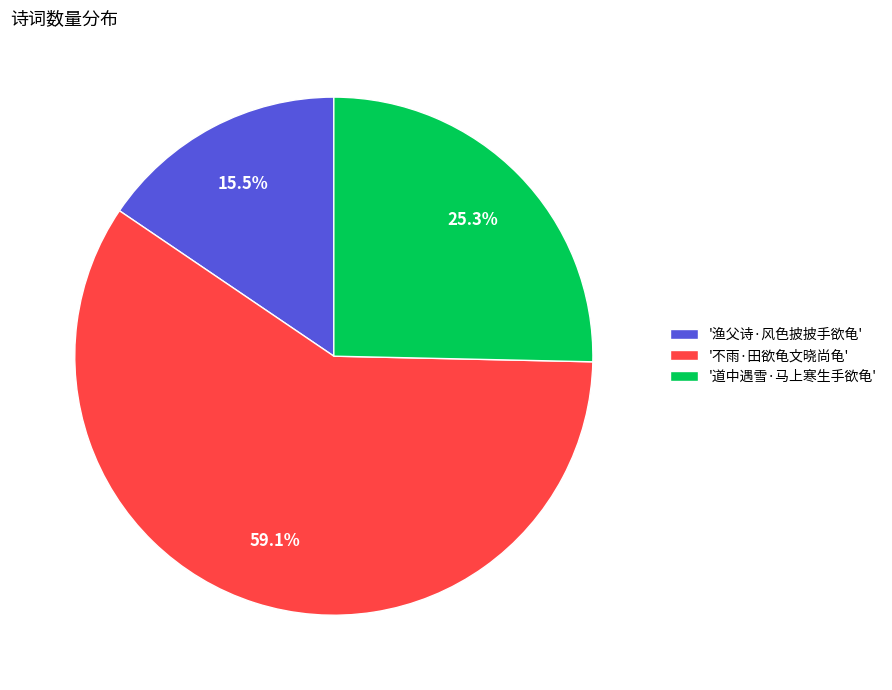

Which category has the biggest portion of the pie?

'不雨·田欲龟文晓尚龟'